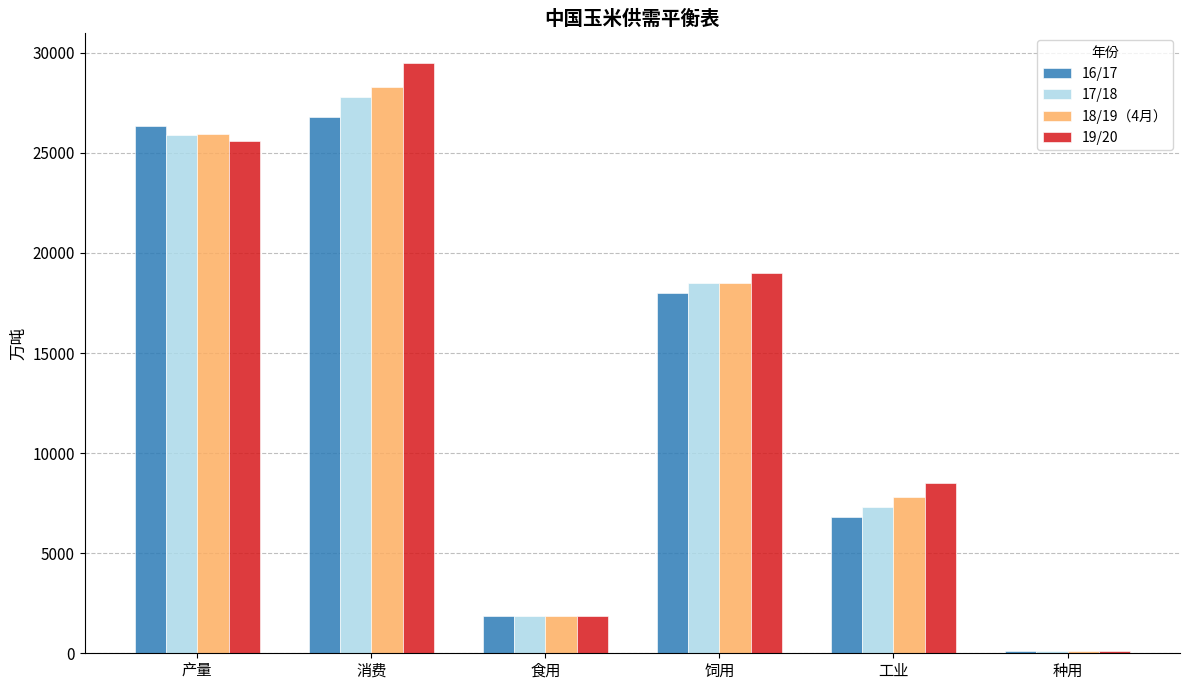

What is the difference between the 18/19（4月） values at 消费 and 产量?

2324.7